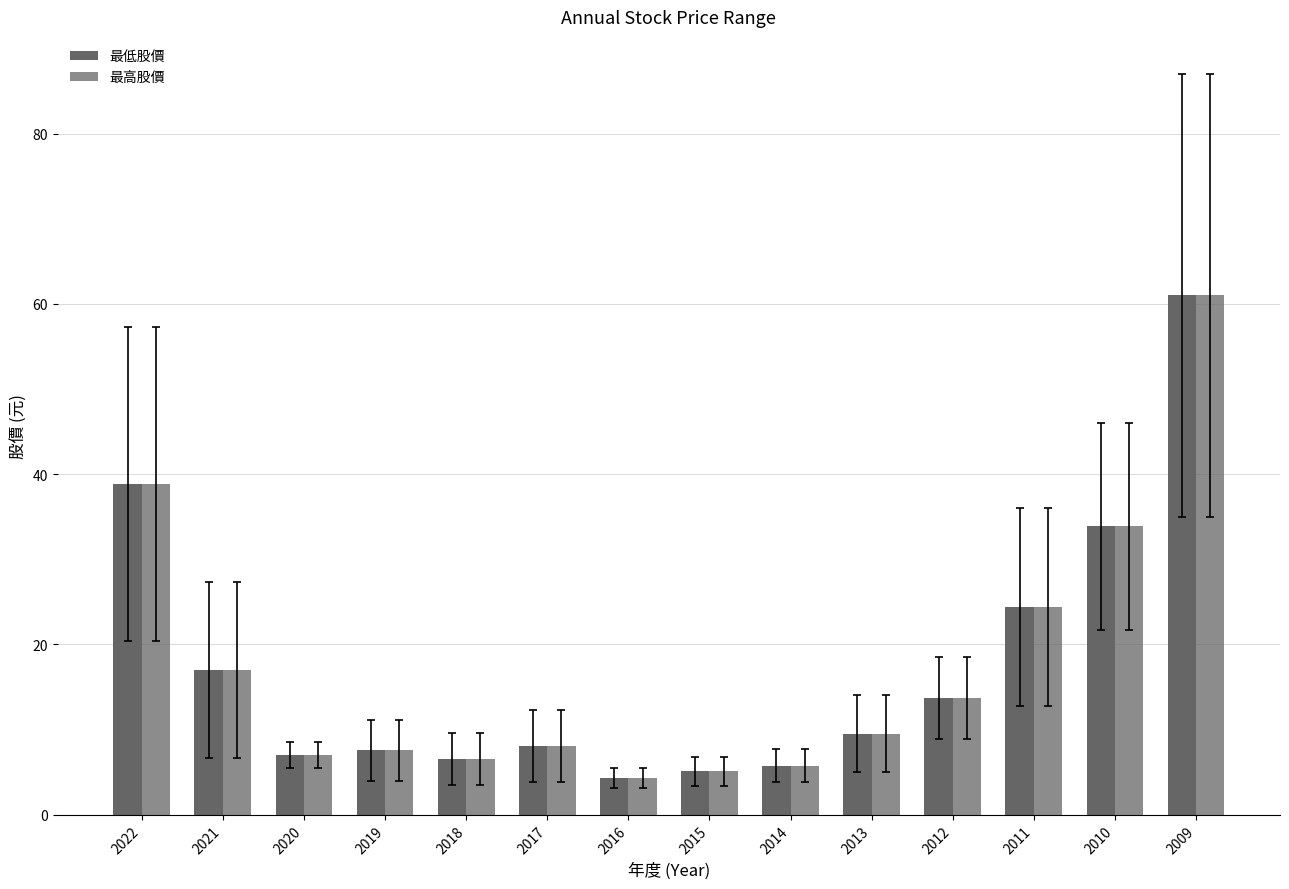

How many values in the 最高股價 series are below 9?

7